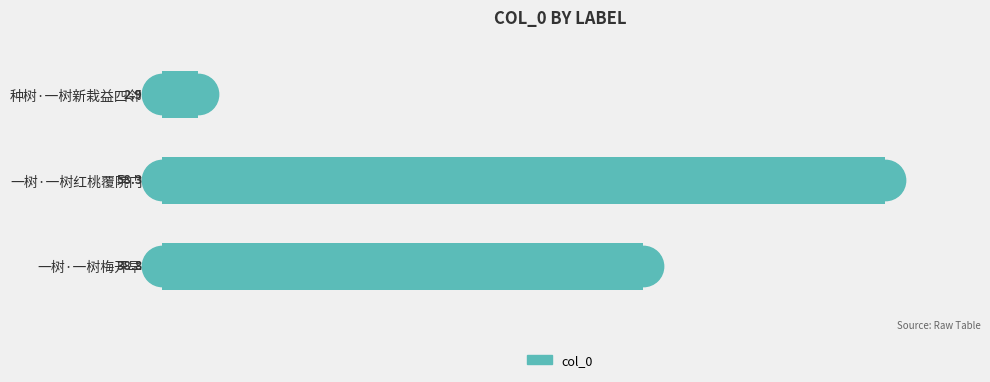

Are the bars horizontal?

Yes